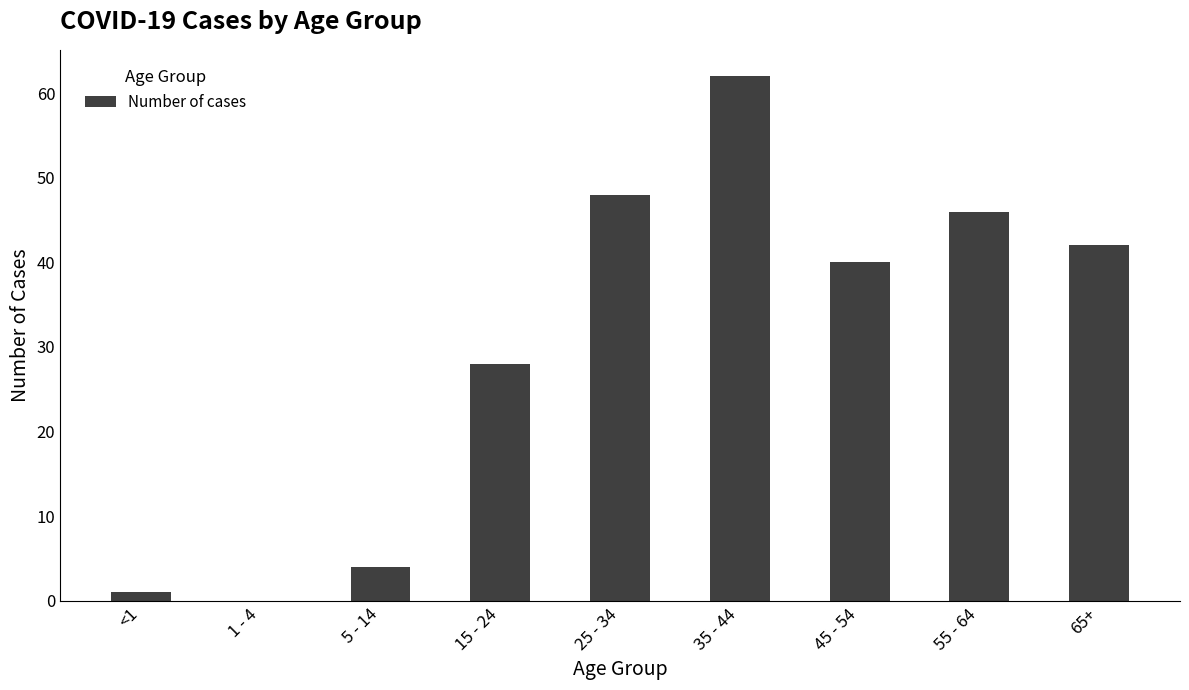

What is the sum of all values?

271